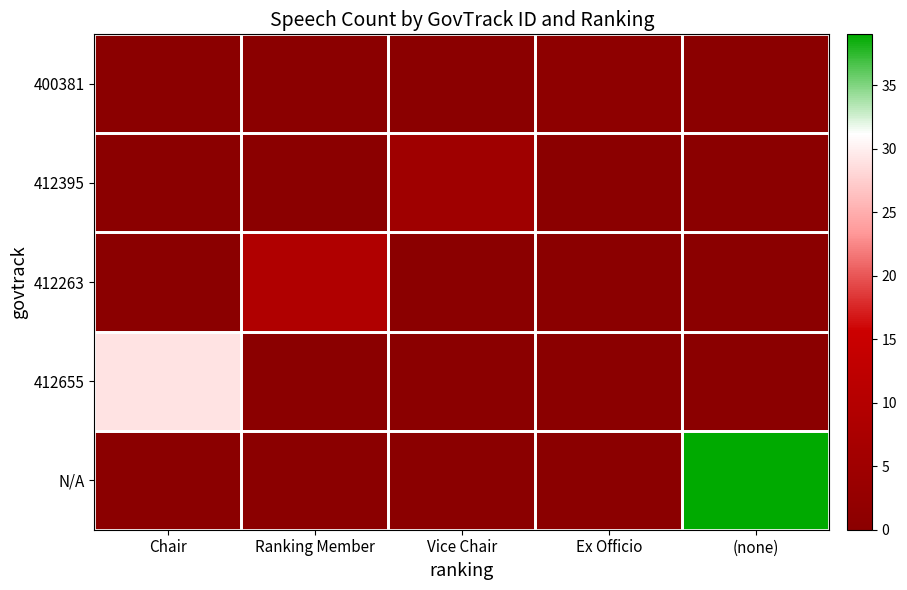

The N/A series shows 21 at Ex Officio. True or false?

False